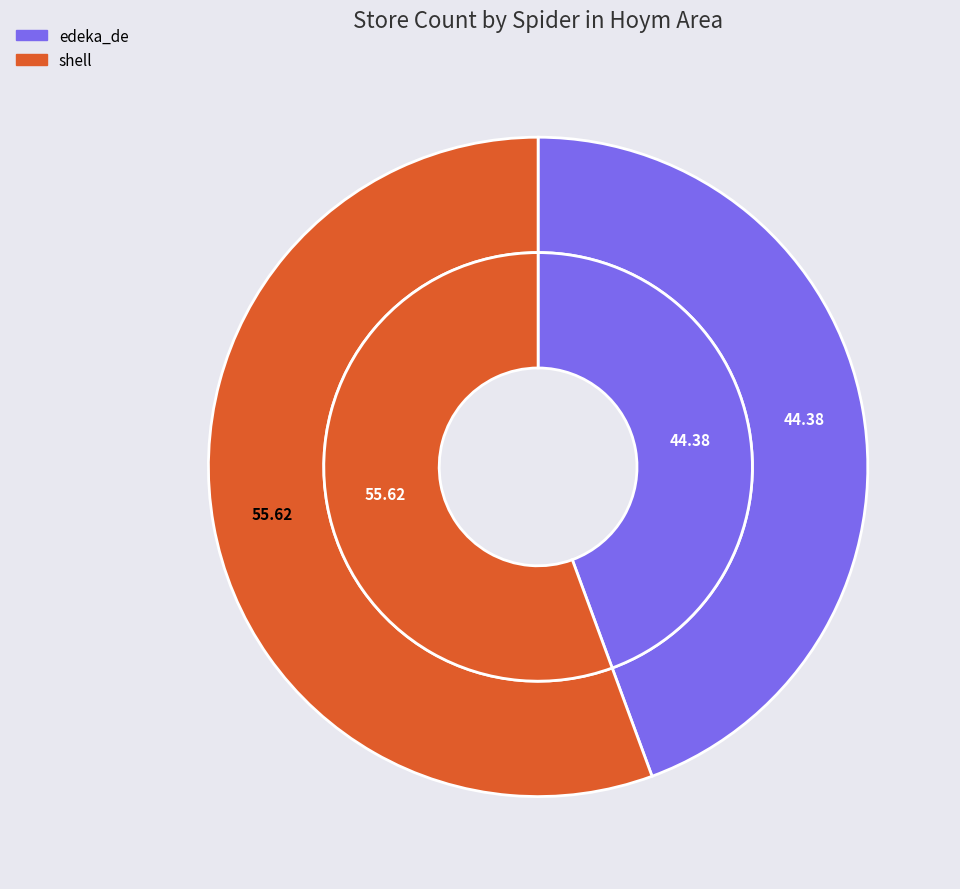

To the nearest percent, what portion does shell represent?

56%